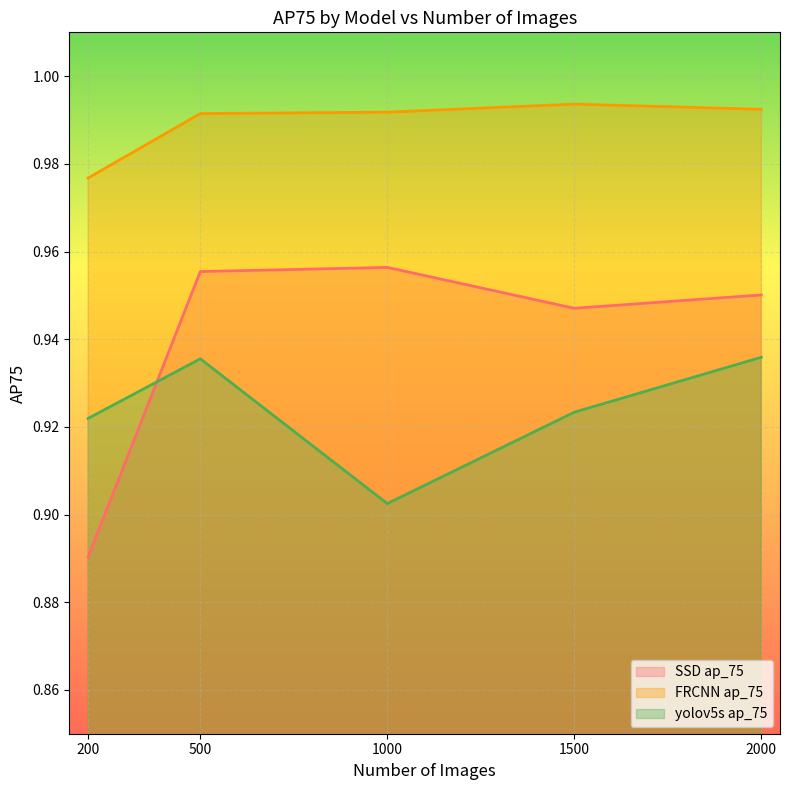

The SSD ap_75 series shows 1.5 at 200. True or false?

False